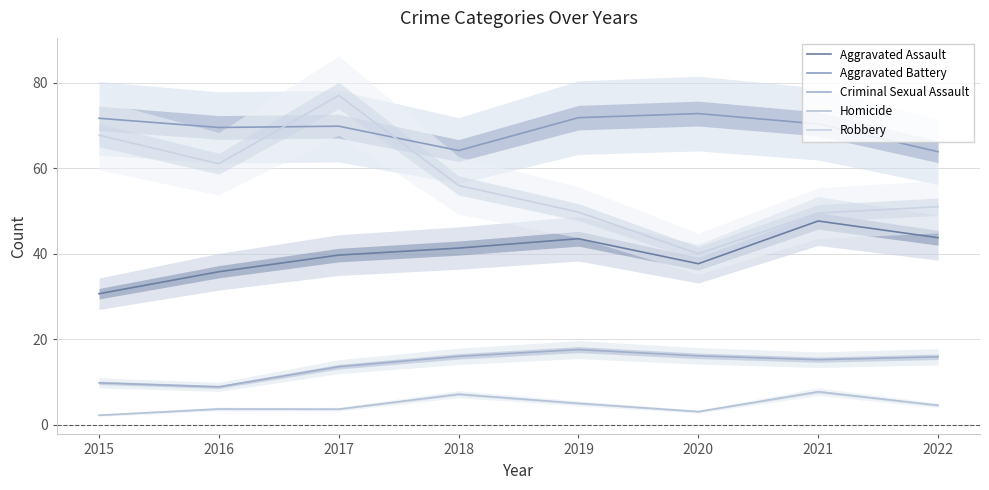

At which category does the chart reach its minimum across all series?

2015